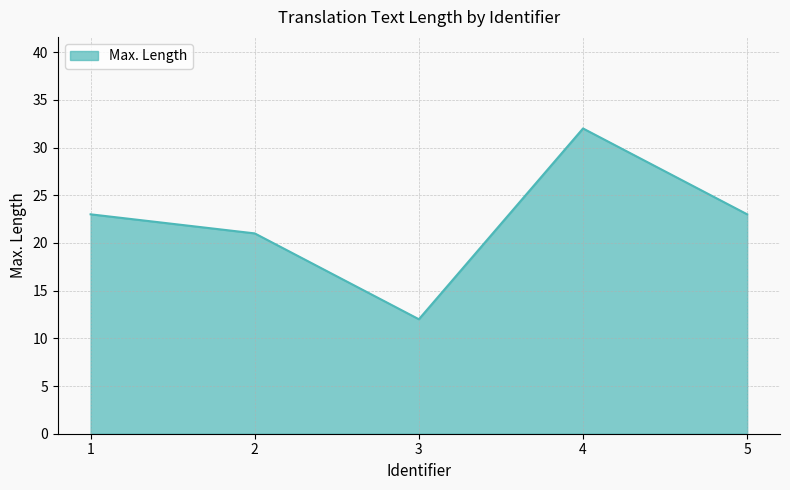

Which has a higher value, 5 or 4?

4